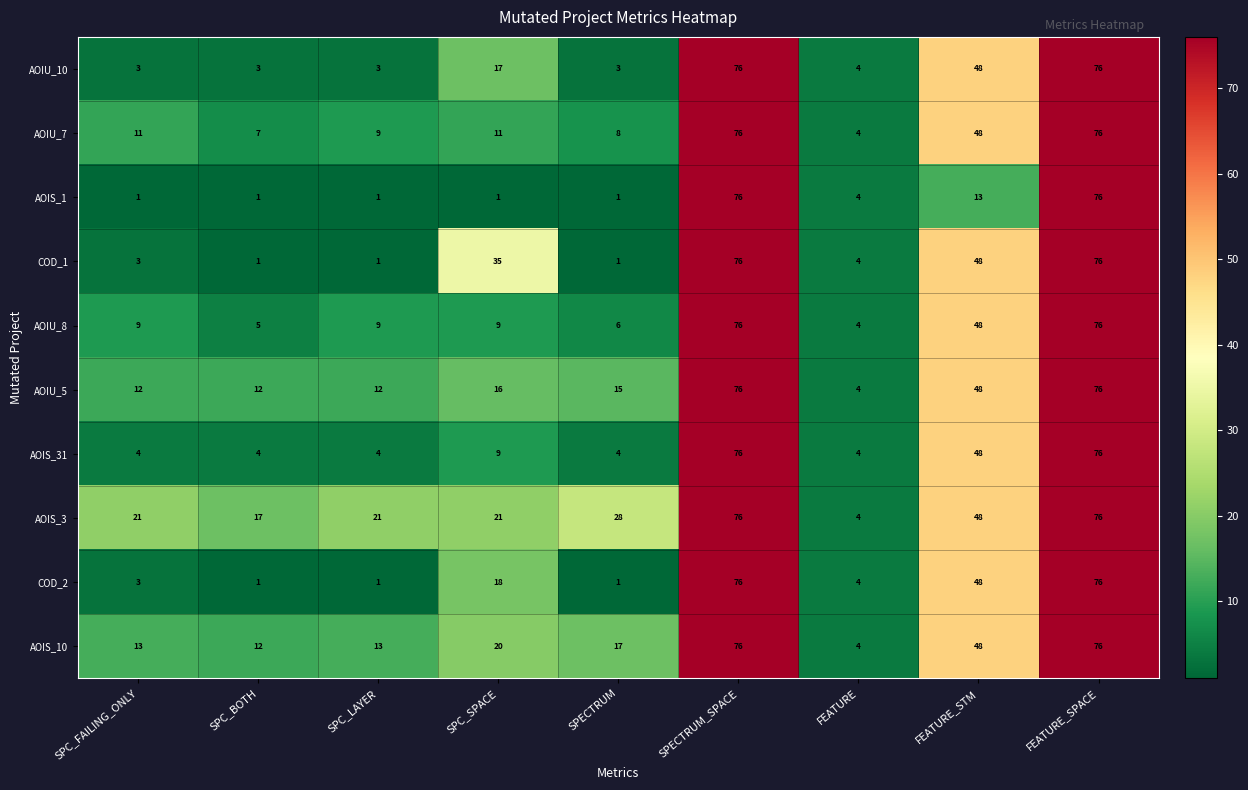

Is it true that AOIS_3 equals 5 at SPC_LAYER?

False